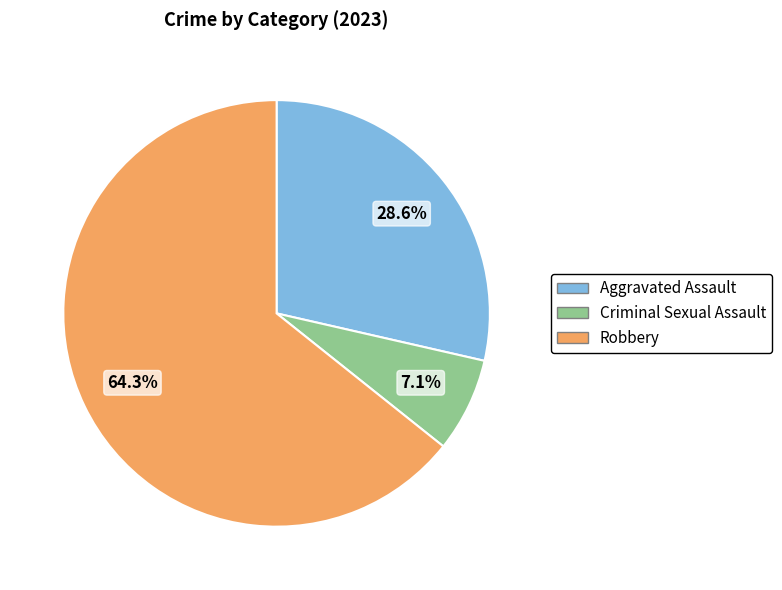

Is there a majority slice in this chart?

Yes